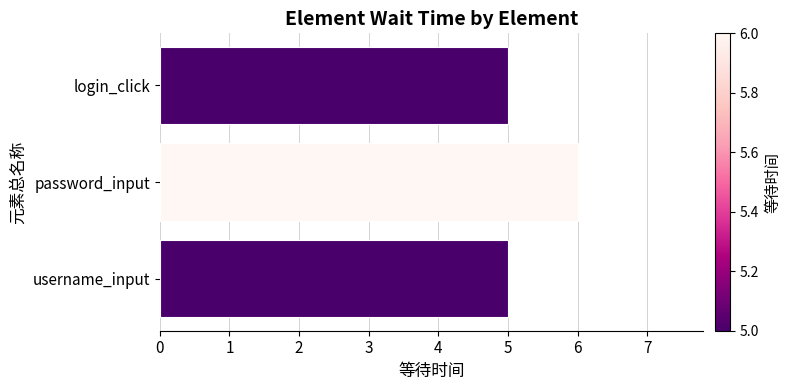

Are the bars horizontal?

Yes